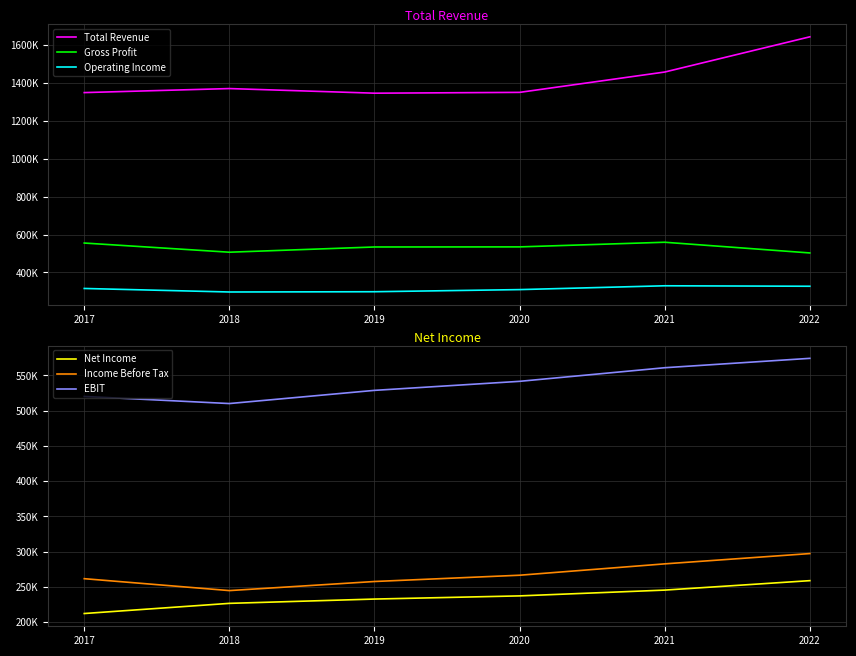

Reading left to right, transcribe all the data shown in this chart.

Total Revenue: 1349500	1370800	1346400	1350700	1458100	1644000
Gross Profit: 555300	506900	534500	535000	559500	503000
Operating Income: 315500	296900	298300	309500	329700	327200
Net Income: 212400	226800	232900	237400	245600	259000
Income Before Tax: 261800	244900	257800	266700	282800	297400
EBIT: 520200	510100	528800	541600	560900	574200